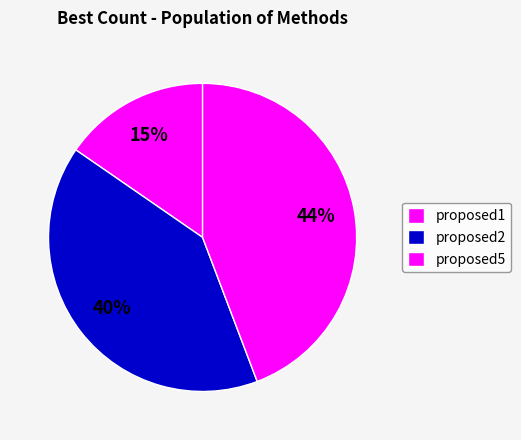

Count the number of slices in the pie.

3